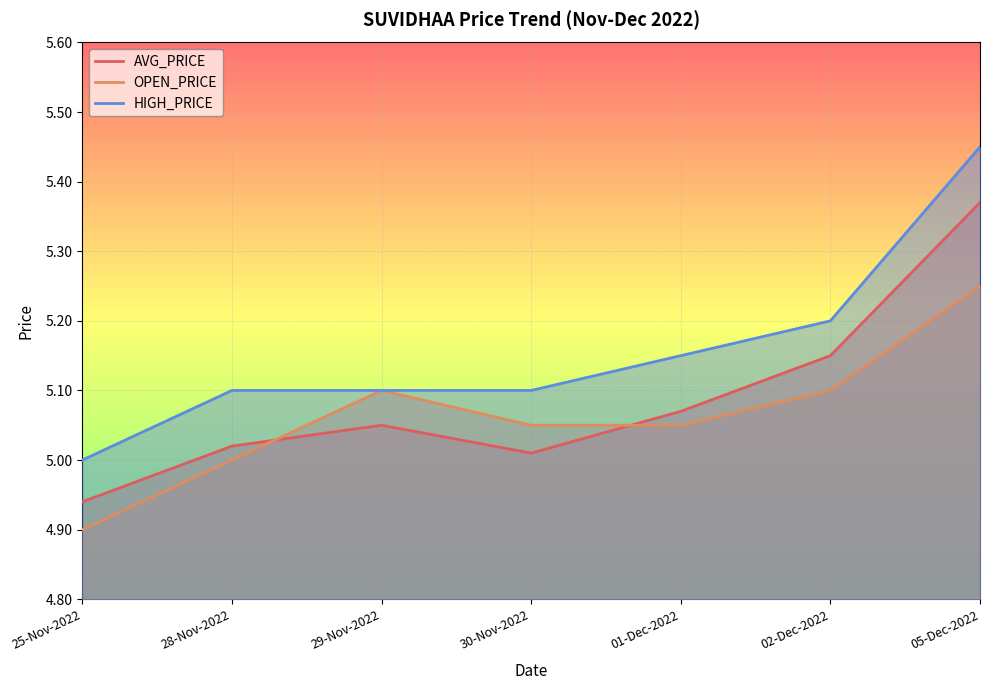

Rank the series by their maximum value, from lowest to highest.

OPEN_PRICE, AVG_PRICE, HIGH_PRICE